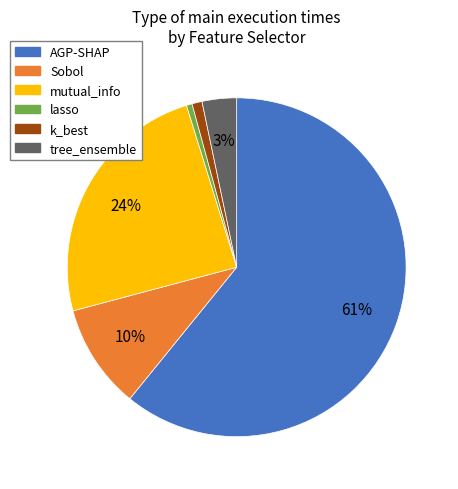

Does Sobol account for over 50% of the chart?

No